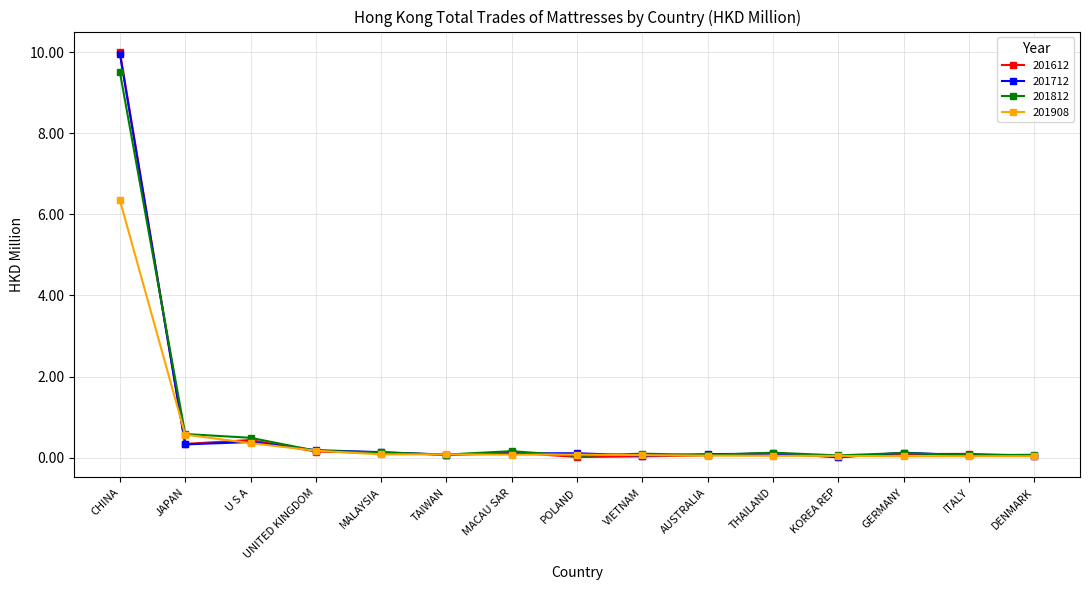

What is the total value across all series at AUSTRALIA?

0.3